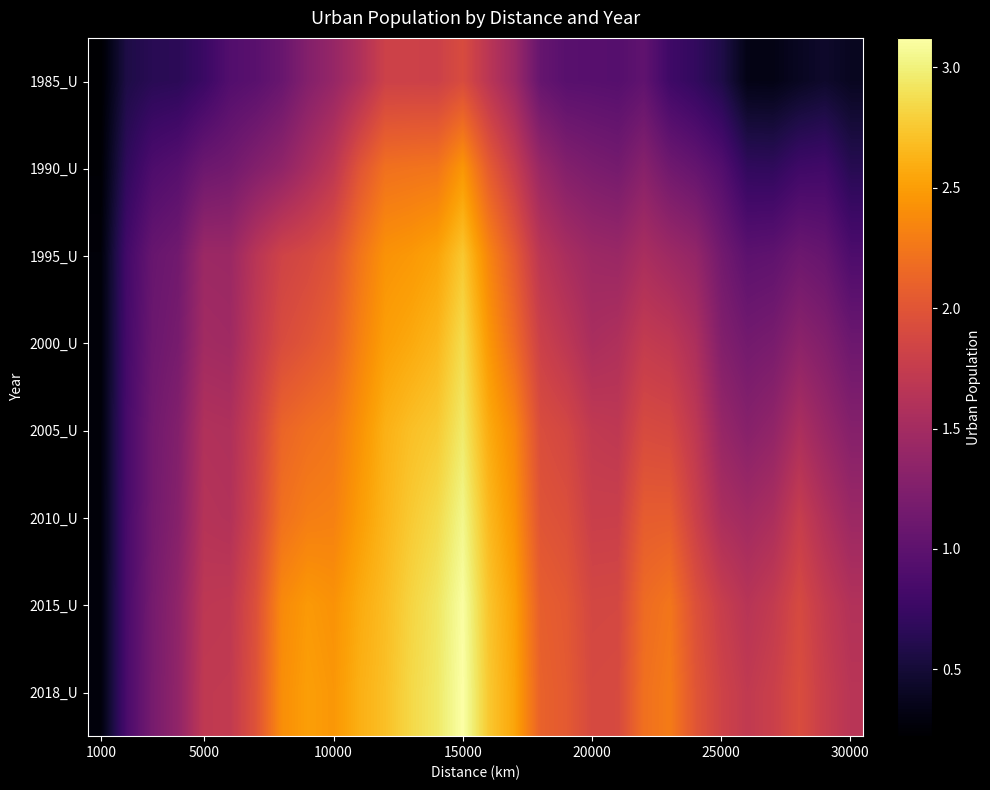

At which category is the sum across all series the highest?

15000